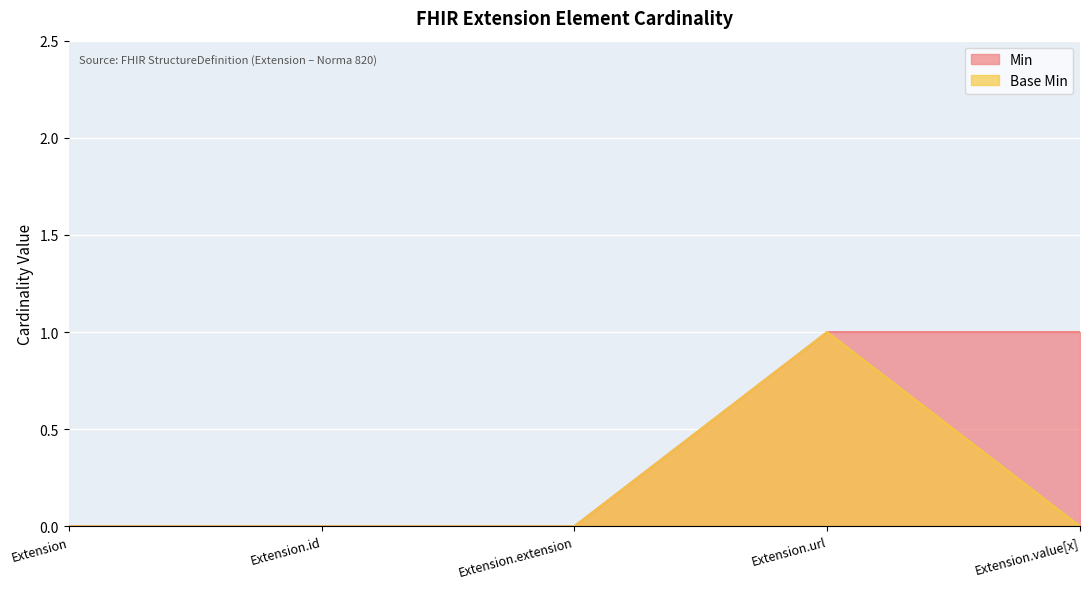

What is the label of the 4th point from the left?

Extension.url